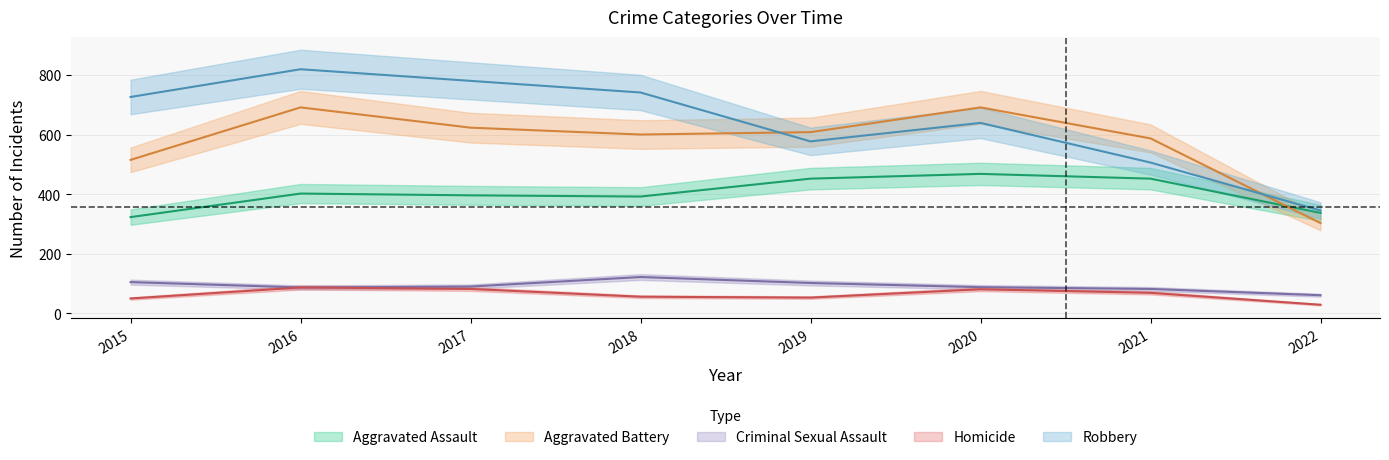

At how many categories does at least one series exceed 403?

7